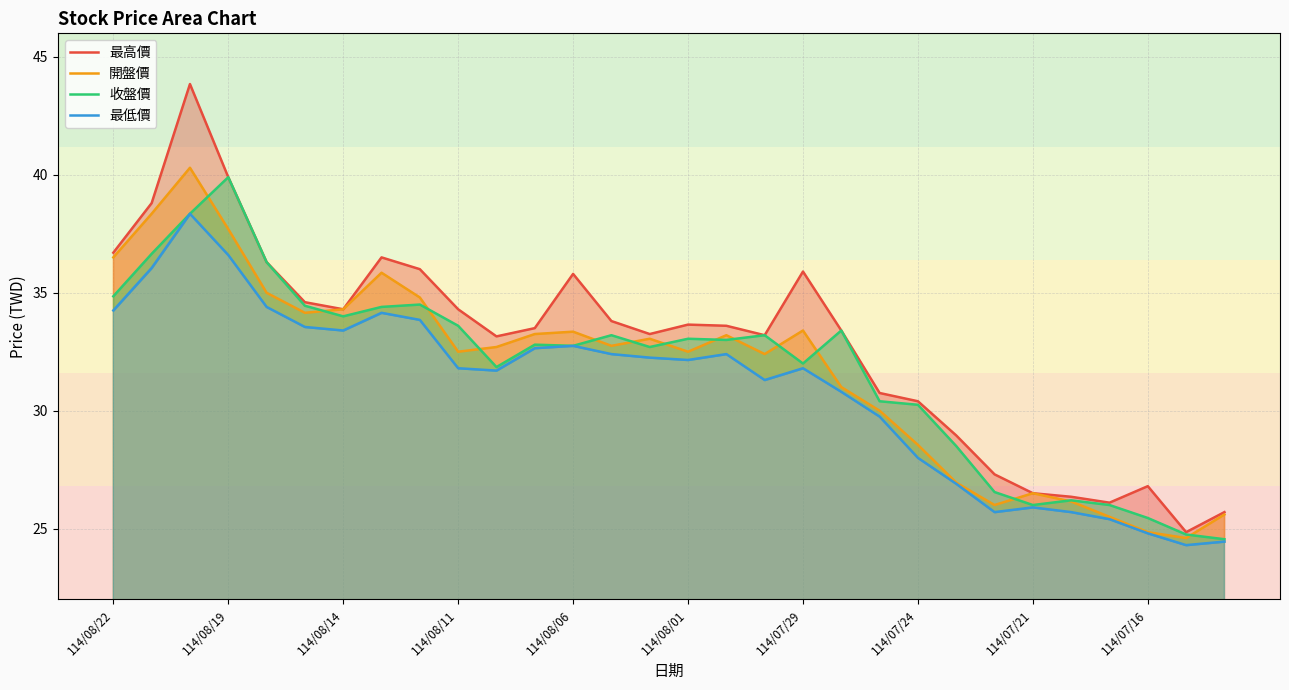

What position from the right is 11?

19